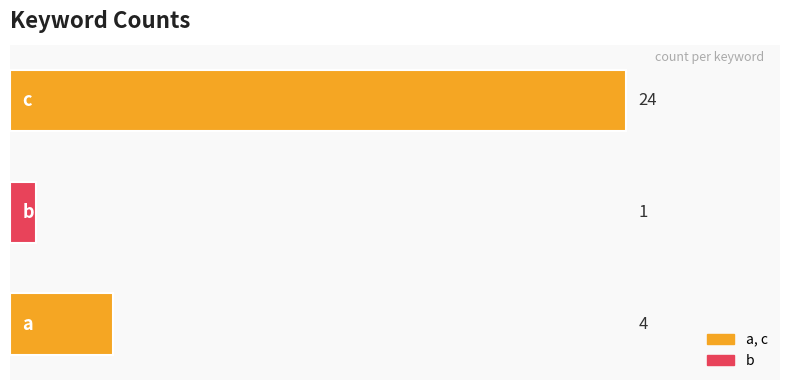

Reading bottom to top, transcribe all the data shown in this chart.

4	1	24